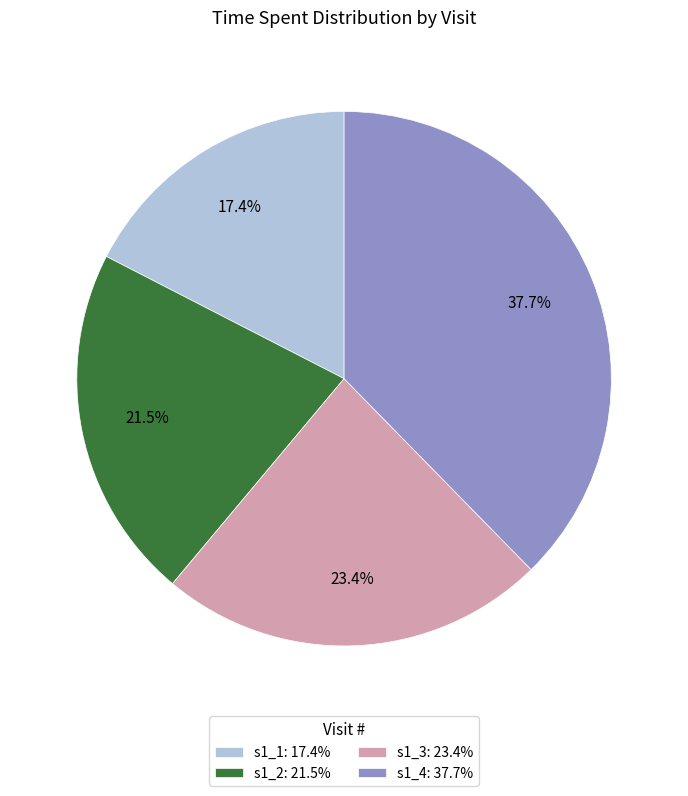

What percentage do s1_3 and s1_4 together represent?

61.1%